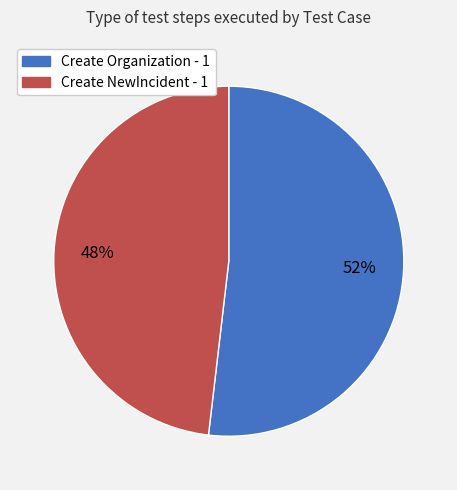

How many segments does this pie chart have?

2